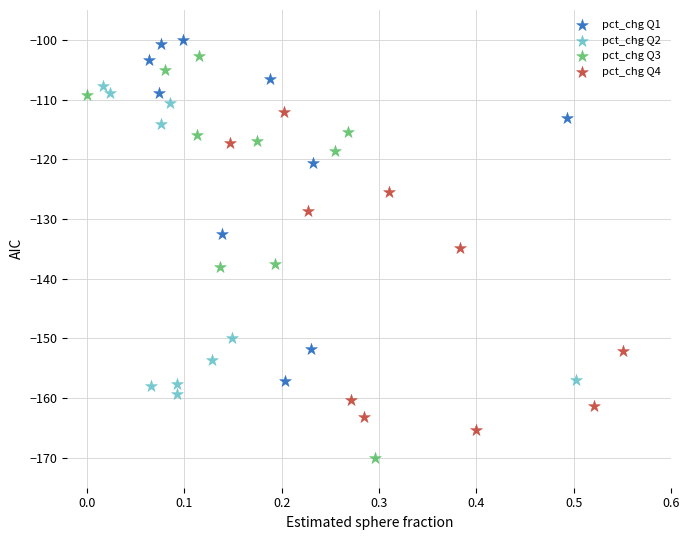

Which series has the widest spread of Y values?

pct_chg Q3